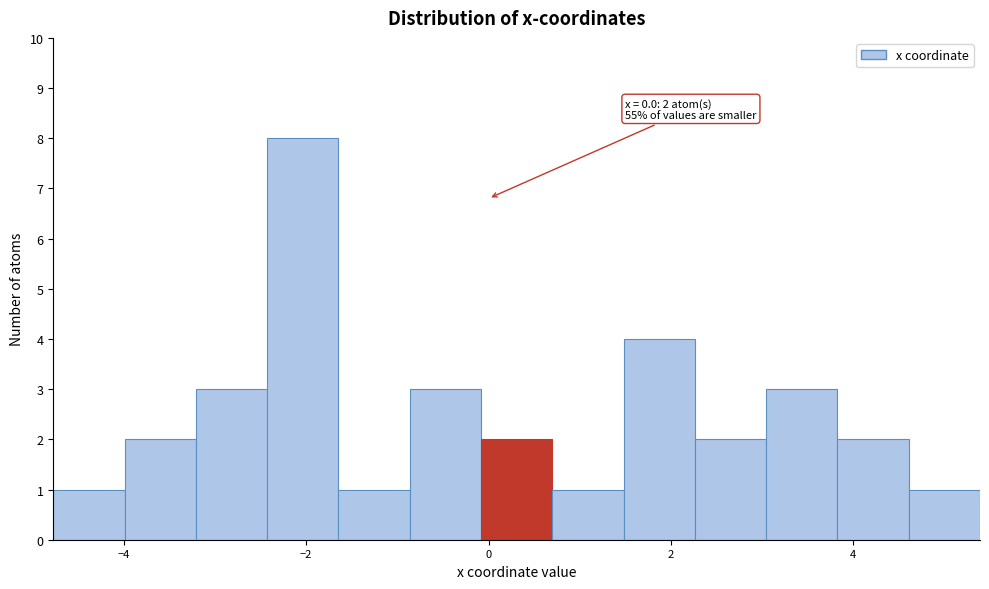

Around what value on the x-axis is the tallest bar? Give the approximate position of its centre, as read against the axis.

-2.0